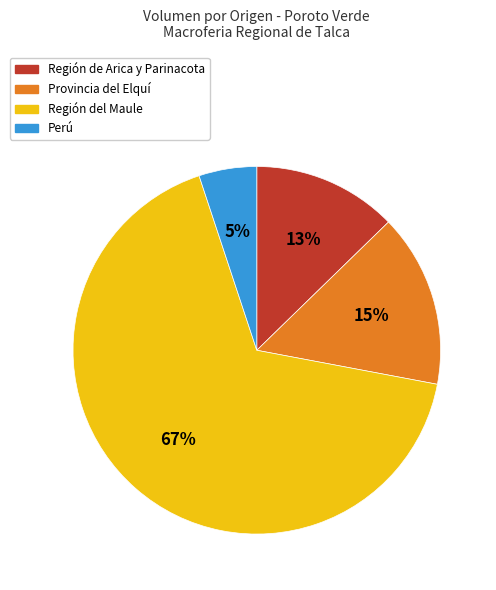

To the nearest percent, what is the difference between the largest and smallest slice percentages?

62%